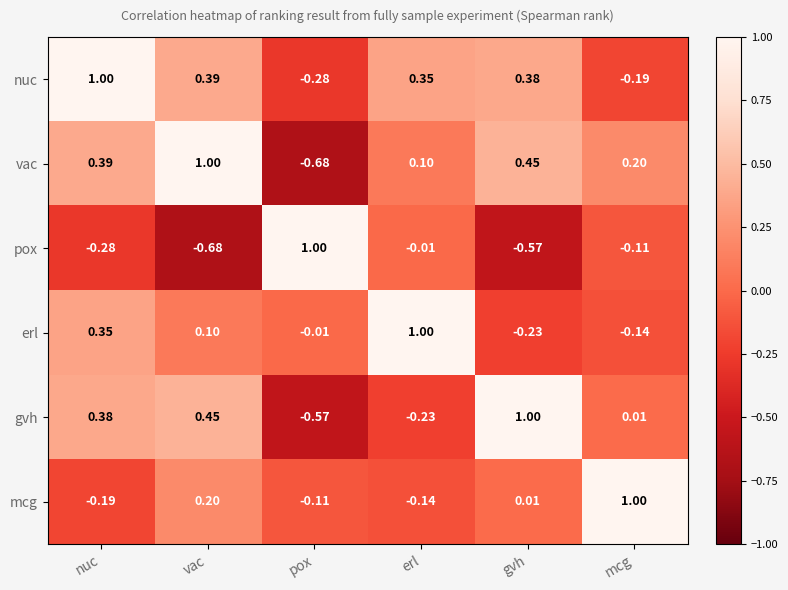

List the labels in order of mcg value, smallest first.

nuc, erl, pox, gvh, vac, mcg